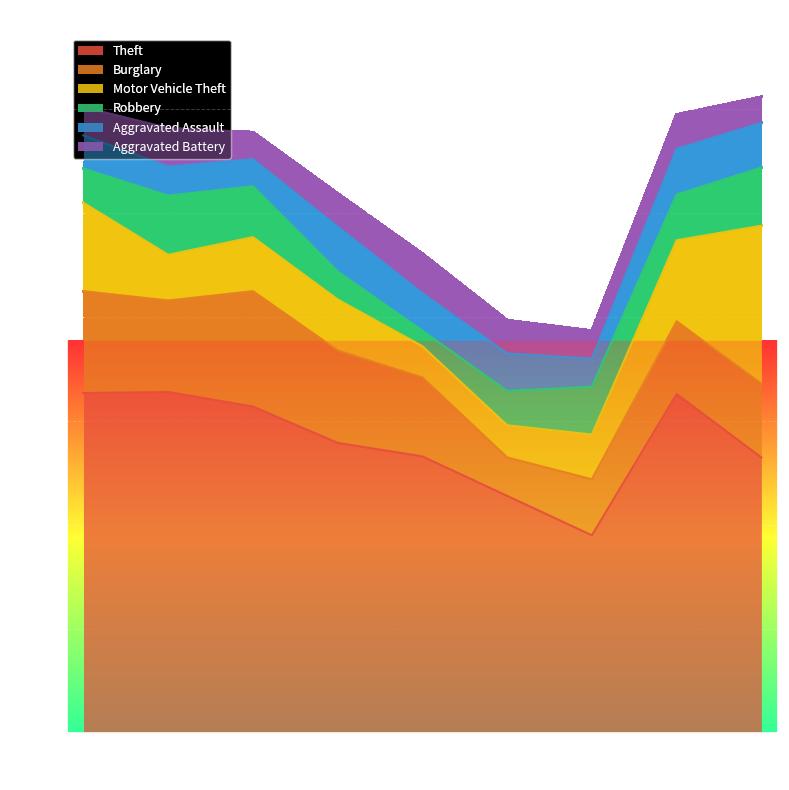

Is it true that Robbery equals 33 at 2020?

True